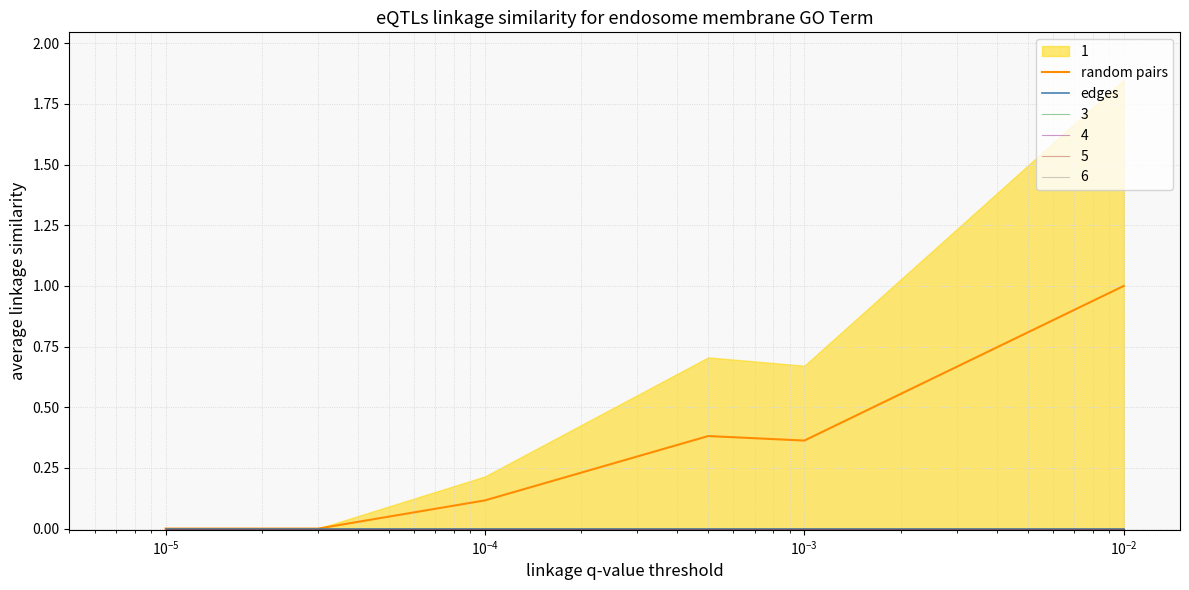

True or false: random pairs has a value of 0.2 at $\mathdefault{10^{-5}}$.

False